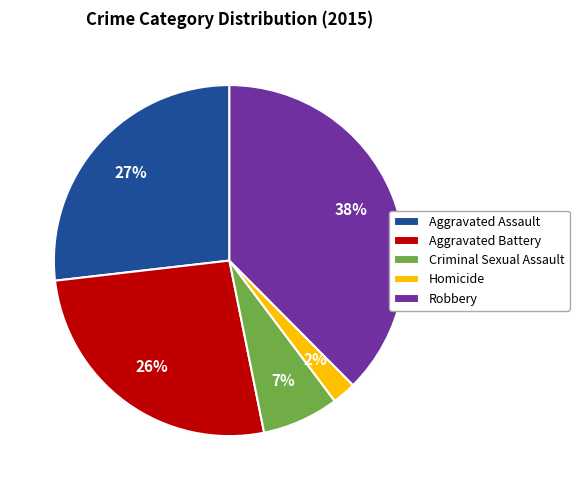

What is the ratio of the value at Homicide to the value at Robbery?

0.1